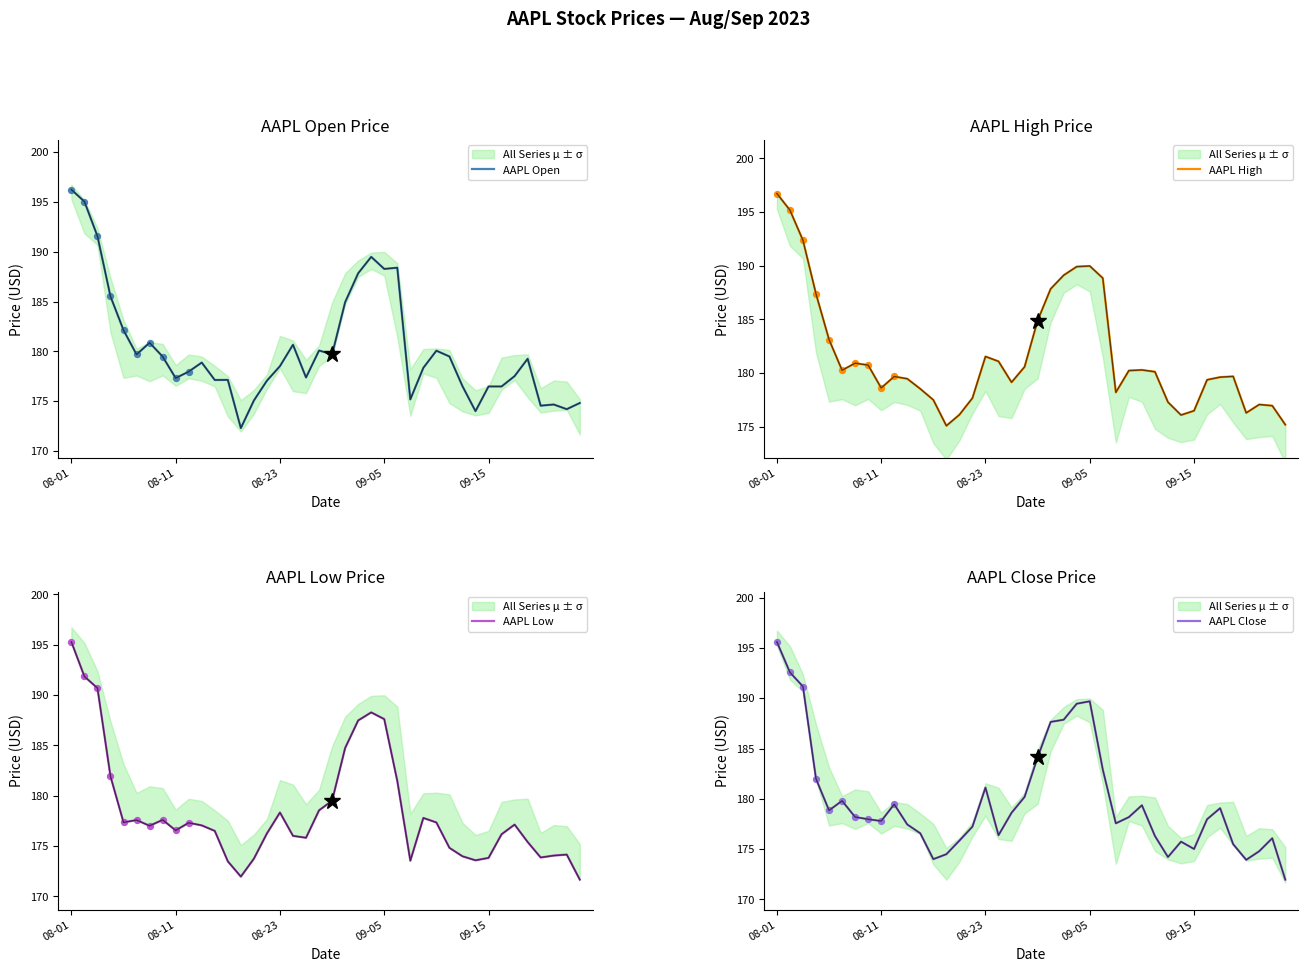

At how many categories does at least one series exceed 186?

9